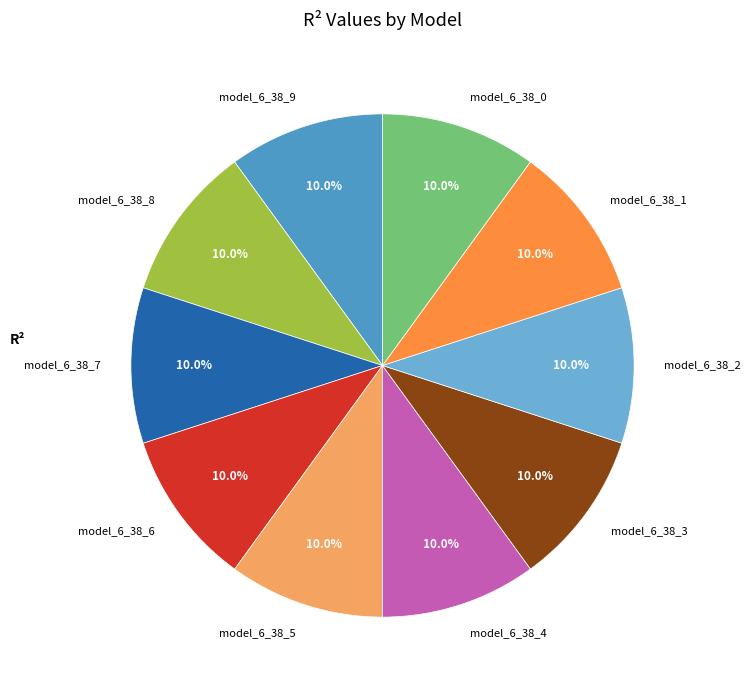

Count the number of slices in the pie.

10